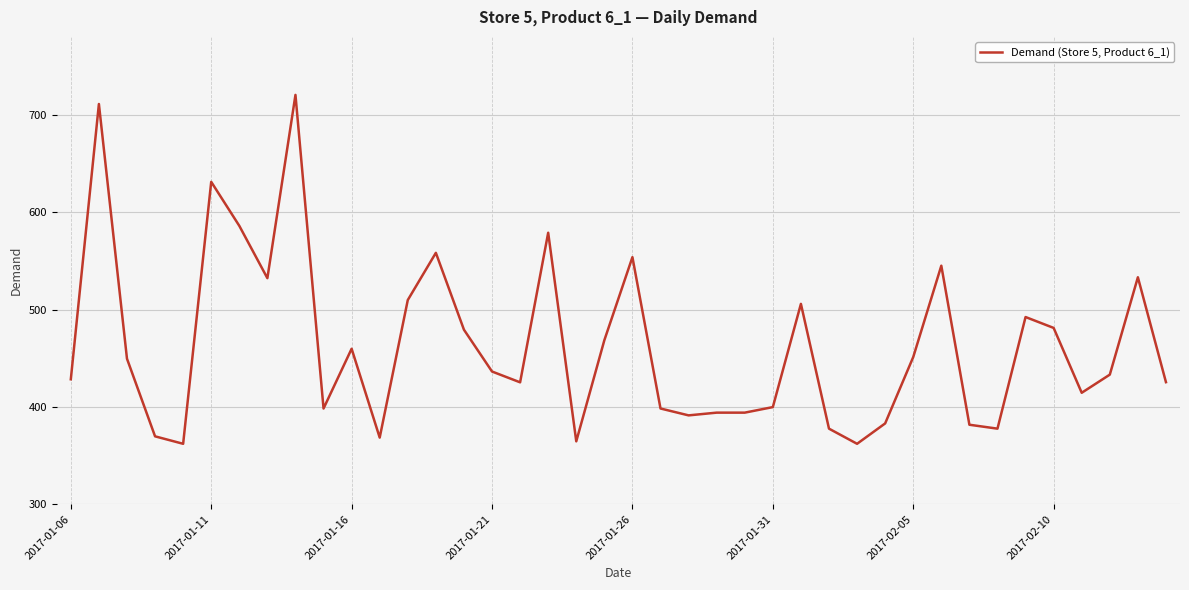

What is the maximum value shown in the chart?

720.4